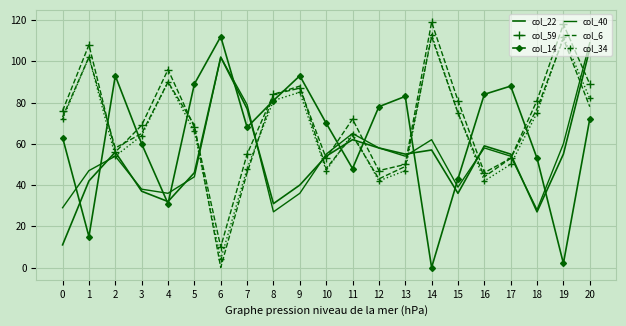

Which series has the largest range (max minus min)?

col_14